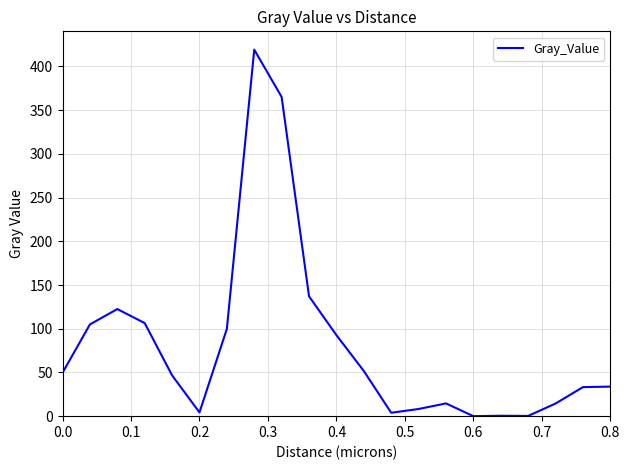

What is the difference between the maximum and minimum values?

419.2